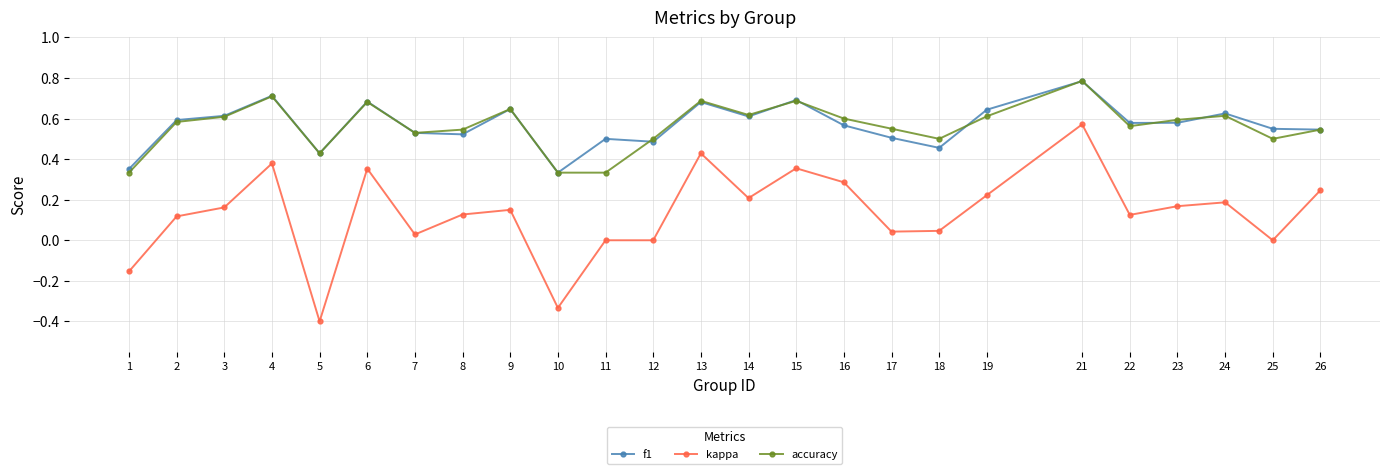

In accuracy, how many points are higher than both neighbors (excluding endpoints)?

7